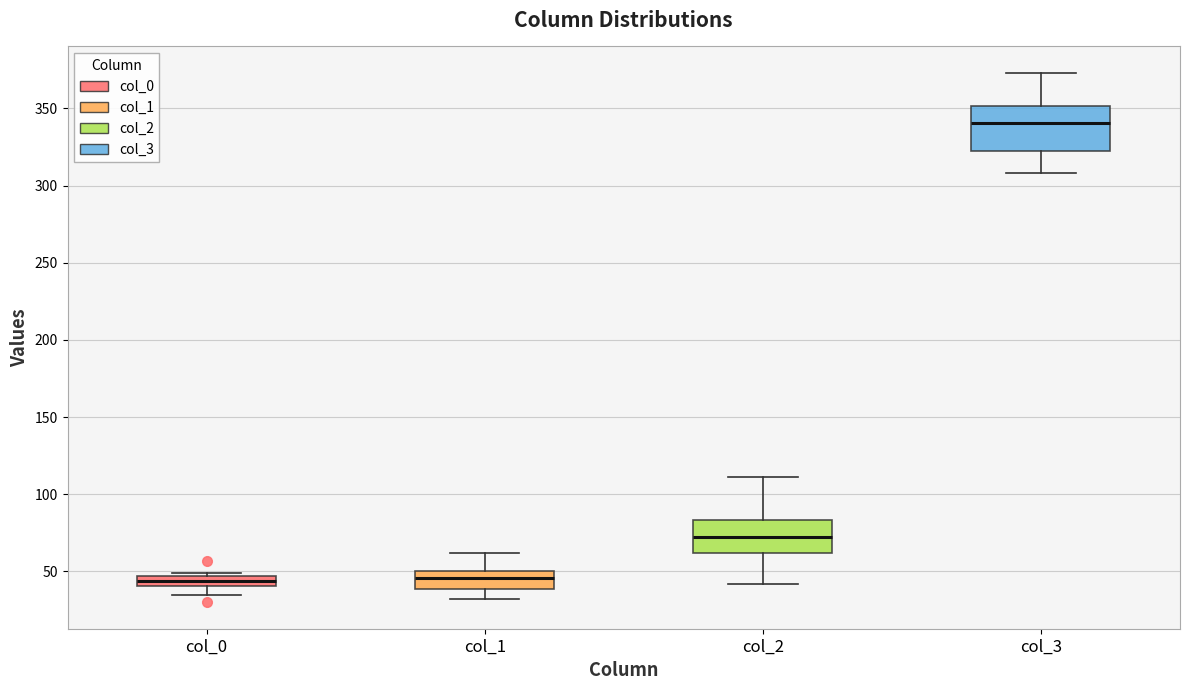

Which box's median line is the highest?

col_3